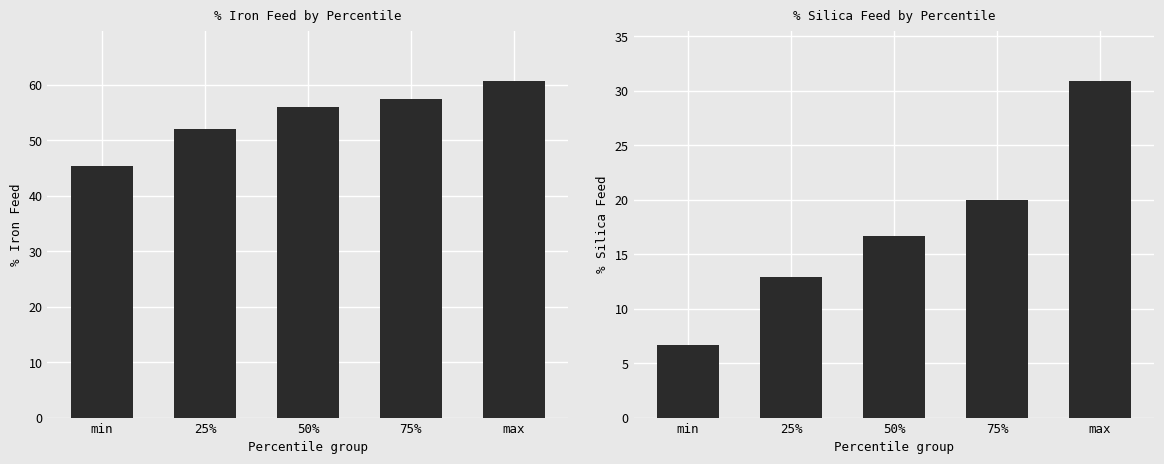

Reading left to right, extract all data points from this chart.

% Iron Feed: min=45.4	25%=52.1	50%=56.0	75%=57.4	max=60.7
% Silica Feed: min=6.7	25%=12.9	50%=16.7	75%=20.0	max=30.9